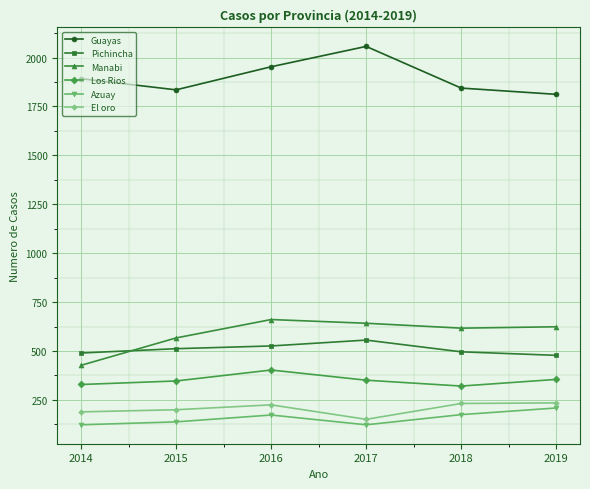

What is the average value of the Azuay series?

157